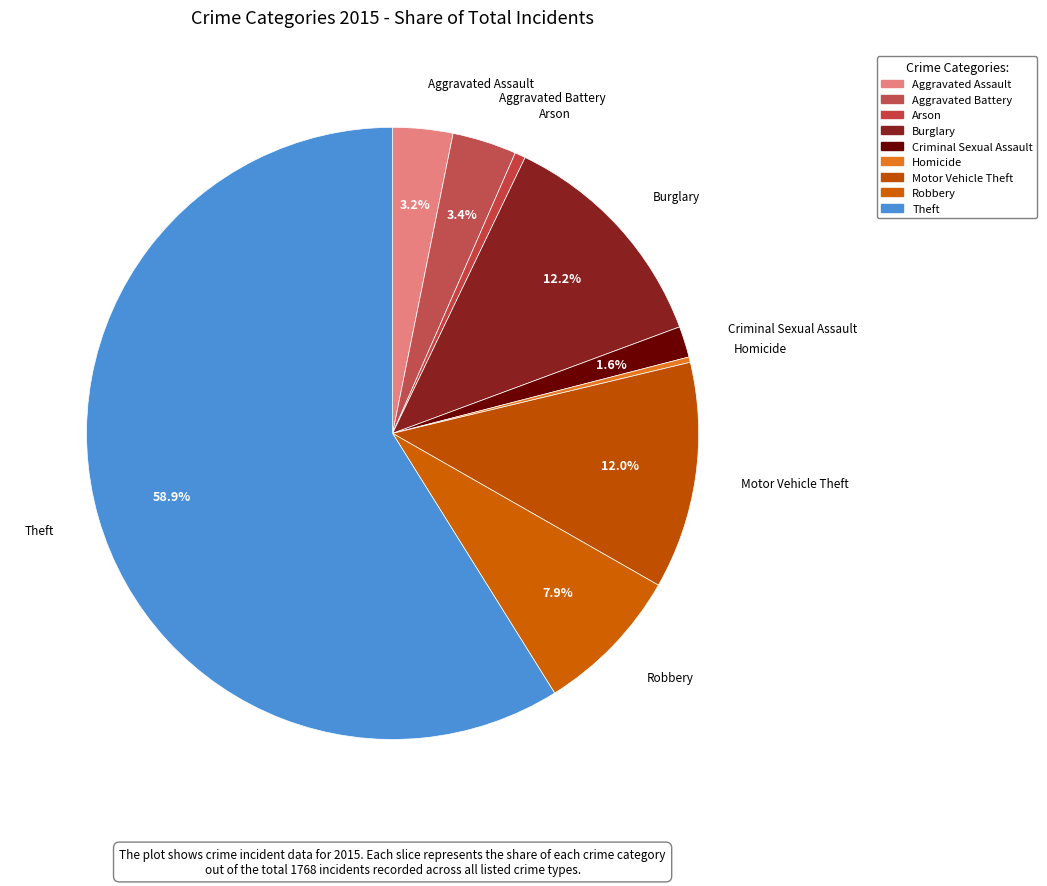

How many segments does this pie chart have?

9